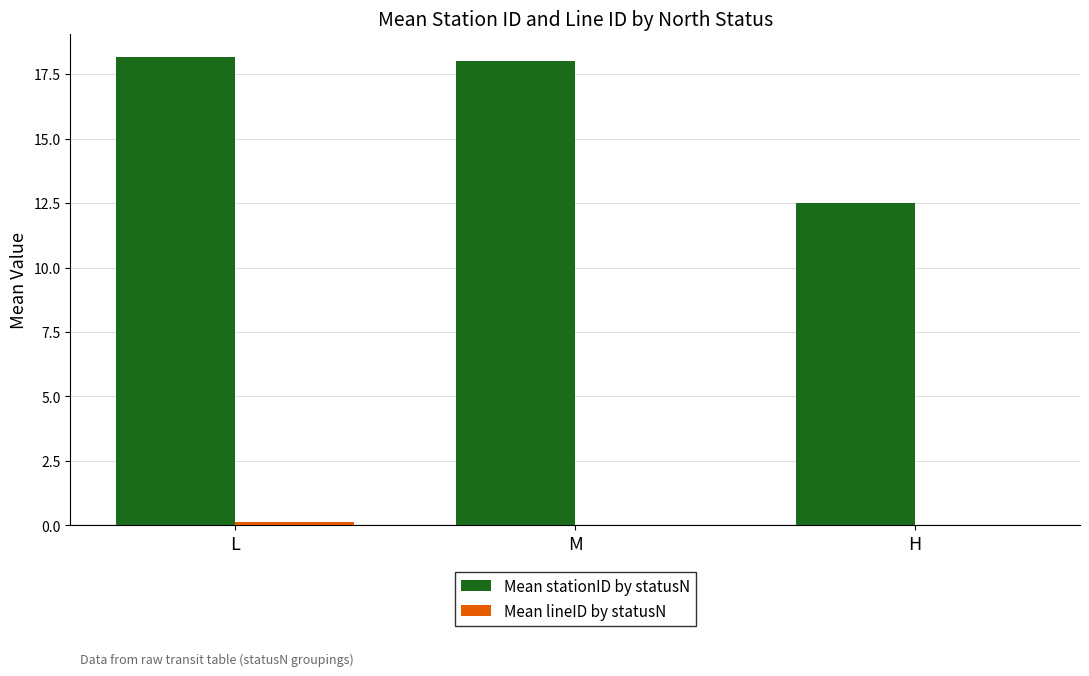

Between M and H, which series saw the biggest shift?

Mean stationID by statusN